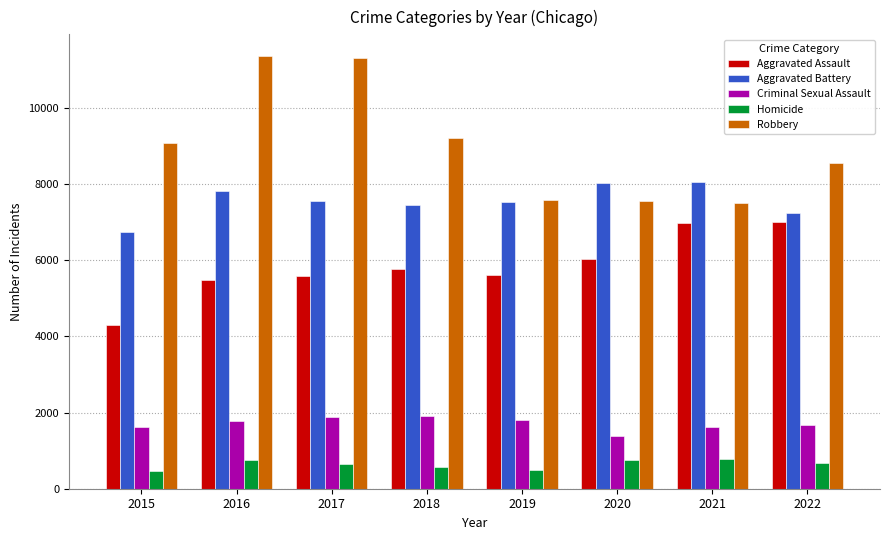

Which category has the lowest value in the Criminal Sexual Assault series?

2020